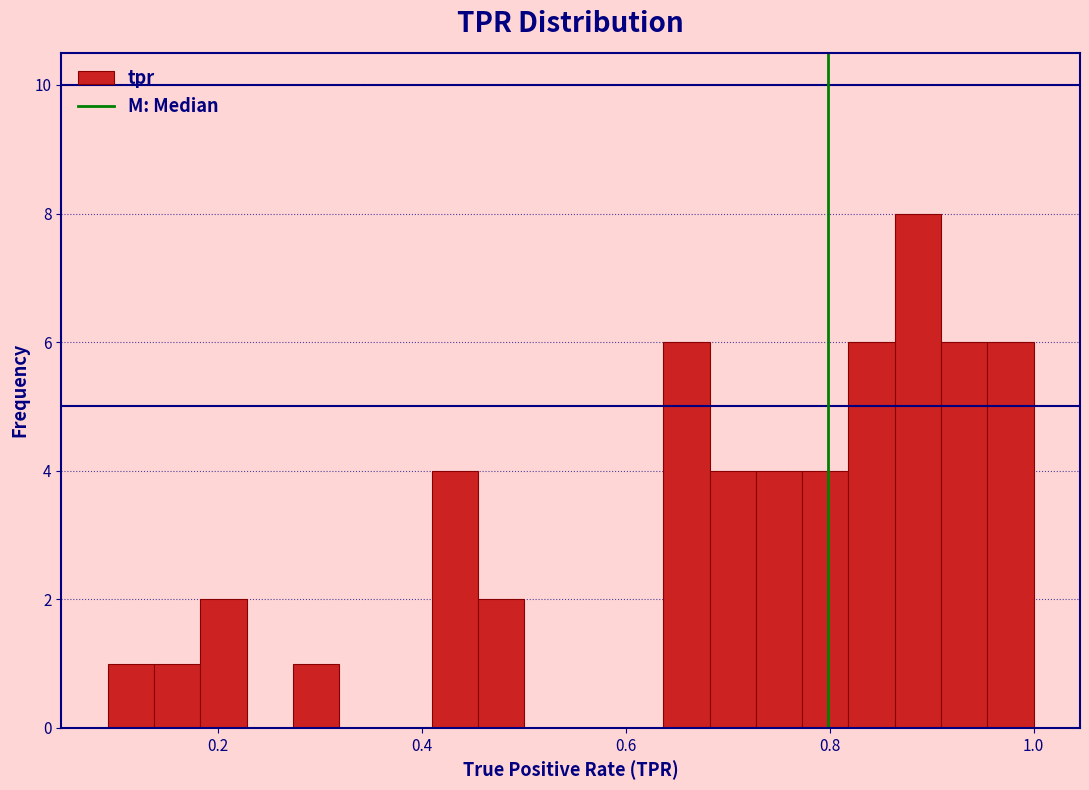

Read against the x-axis, roughly where is the centre of the tallest bar?

0.88